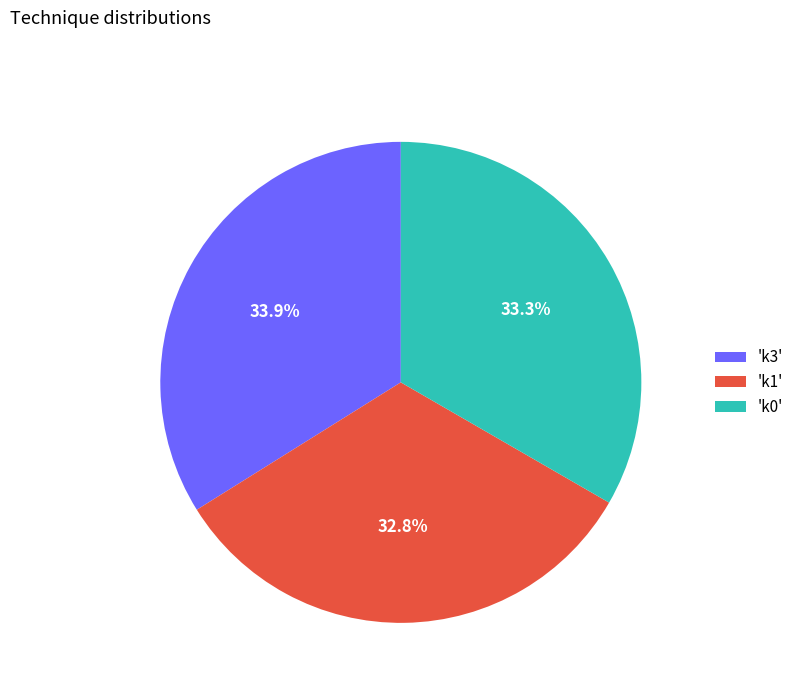

Is there any slice that represents more than half of the pie?

No